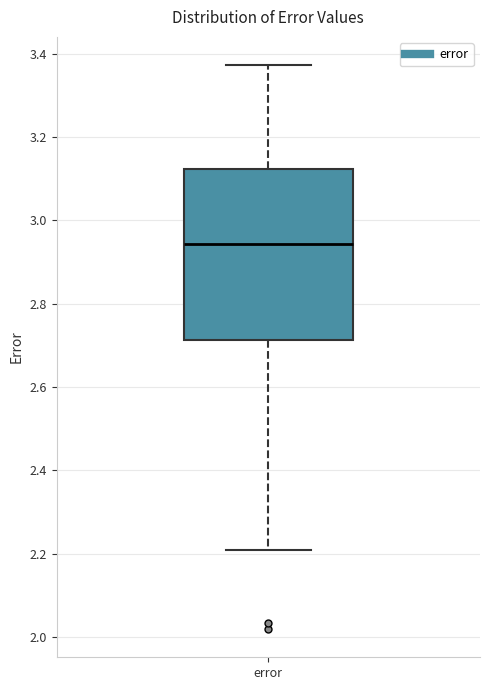

Read this box plot against the y-axis: the position of the median line, the range covered by the box, and the ends of both whiskers. The values are not printed on the chart, so give them approximately, as read against the axis.

median 2.94, box 2.72 to 3.12, whiskers 2.20 to 3.38